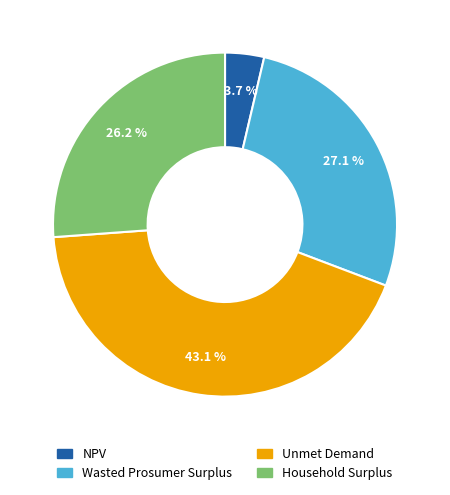

To the nearest percent, what portion does Household Surplus represent?

26%